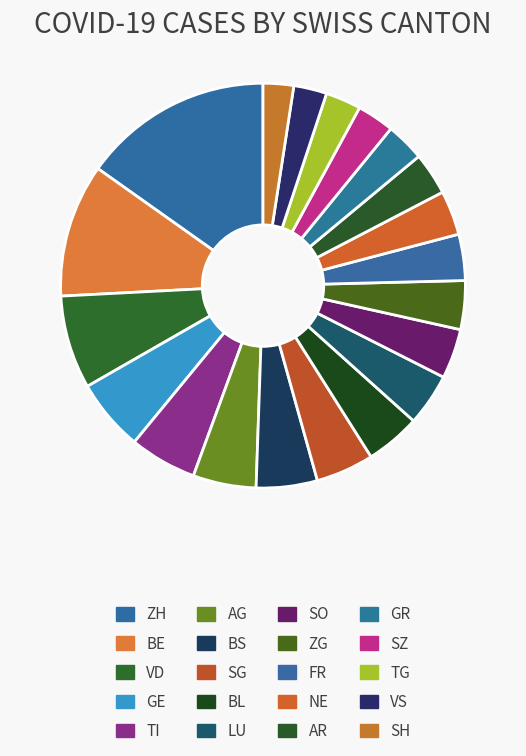

To the nearest percent, what is the difference between the largest and smallest slice percentages?

13%